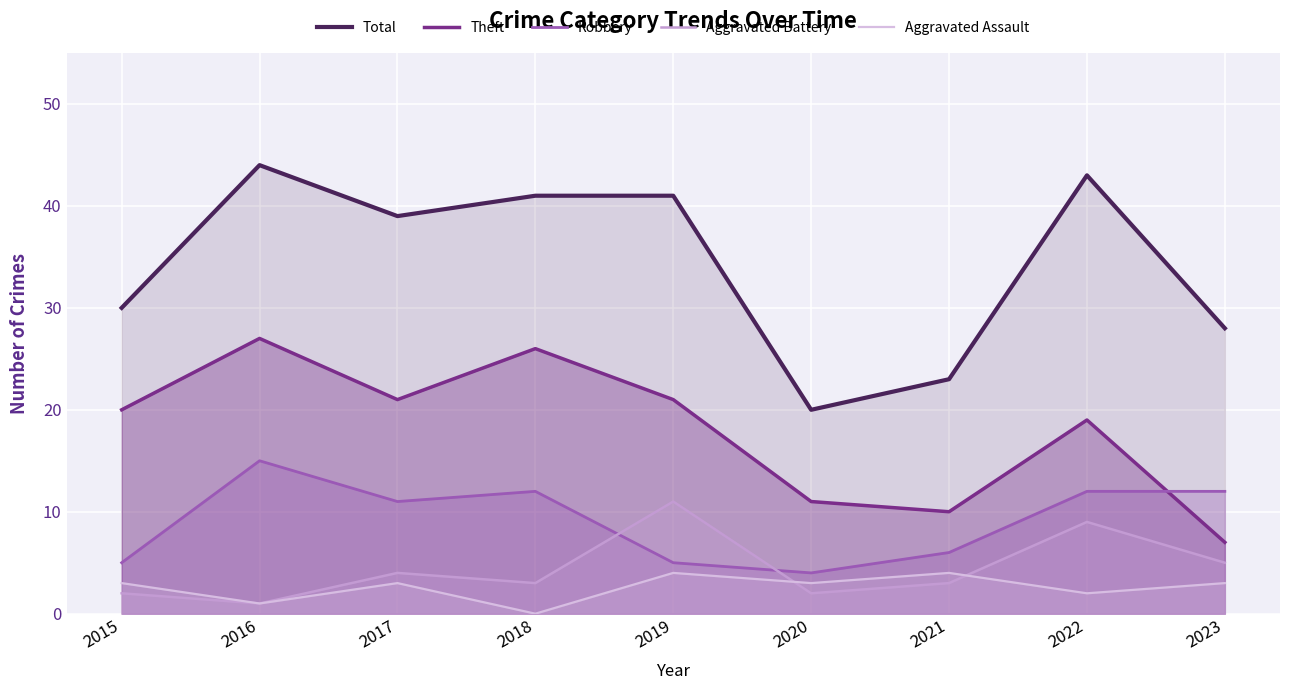

At which category does the chart reach its peak across all series?

2016